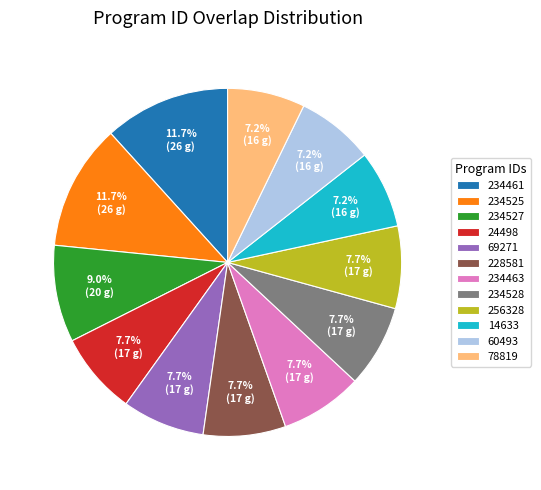

Count the number of slices in the pie.

12